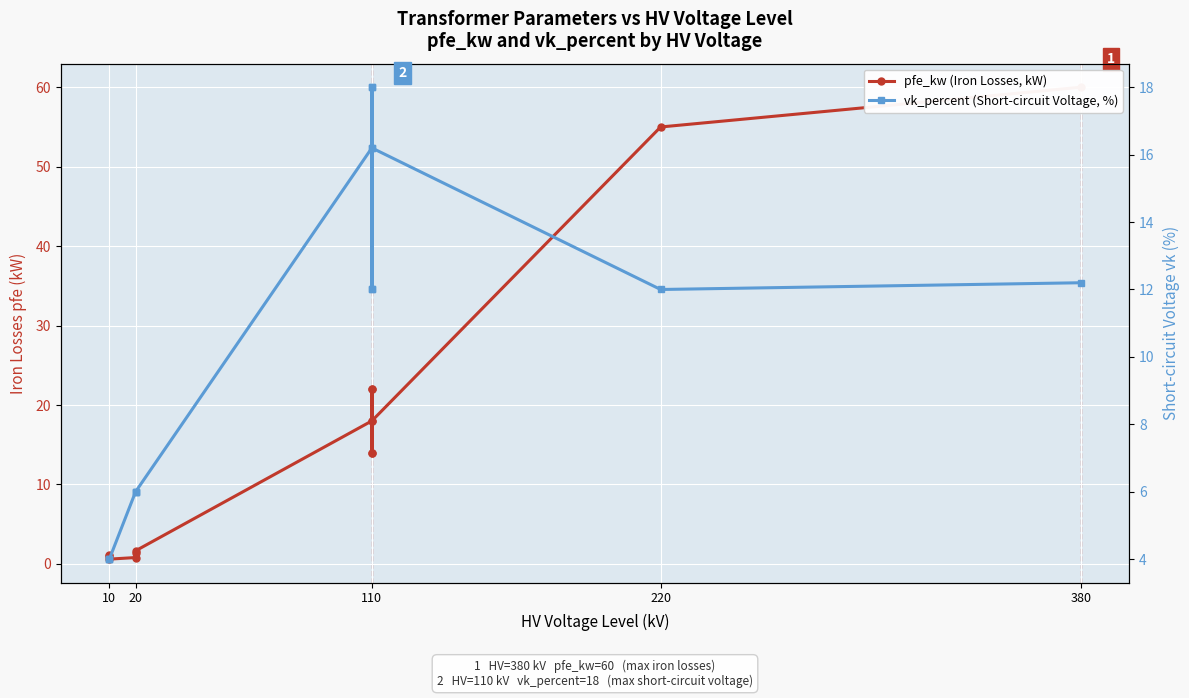

What is the difference between the second highest and minimum values in the pfe_kw (Iron Losses, kW) series?

54.4